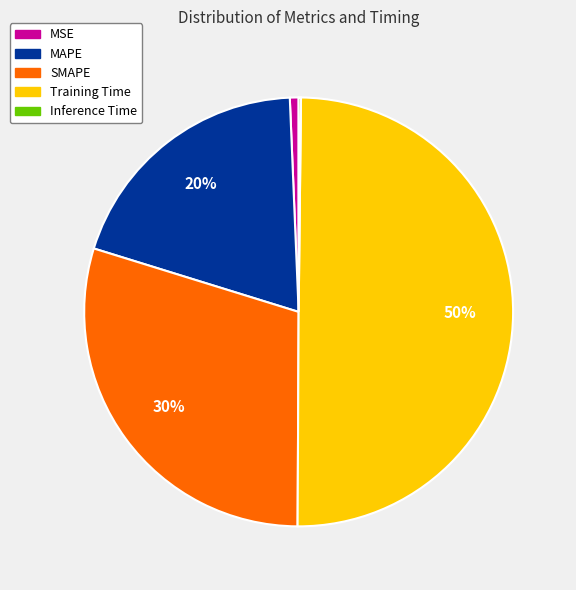

What percentage is the Training Time slice, to the nearest percent?

50%